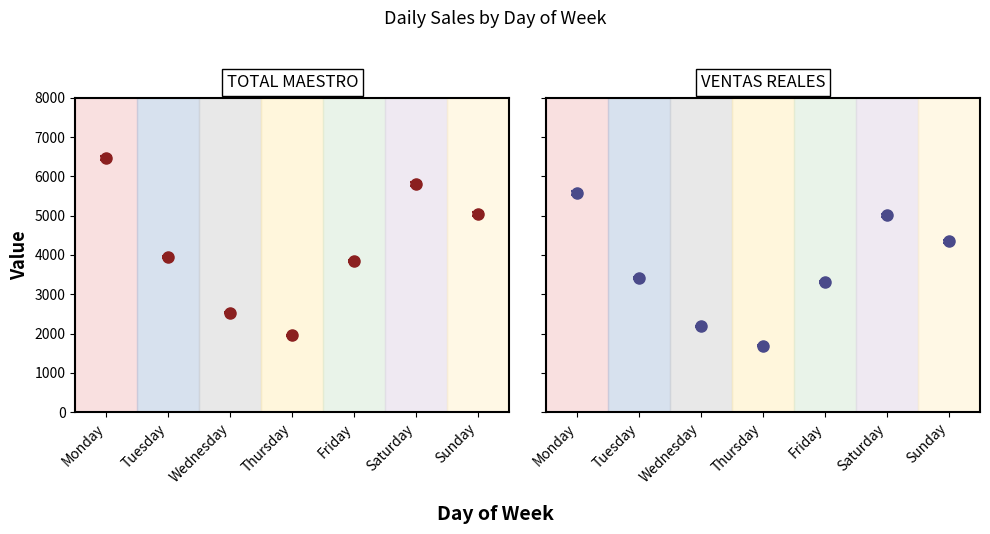

What is the minimum value for TOTAL MAESTRO?

1959.0